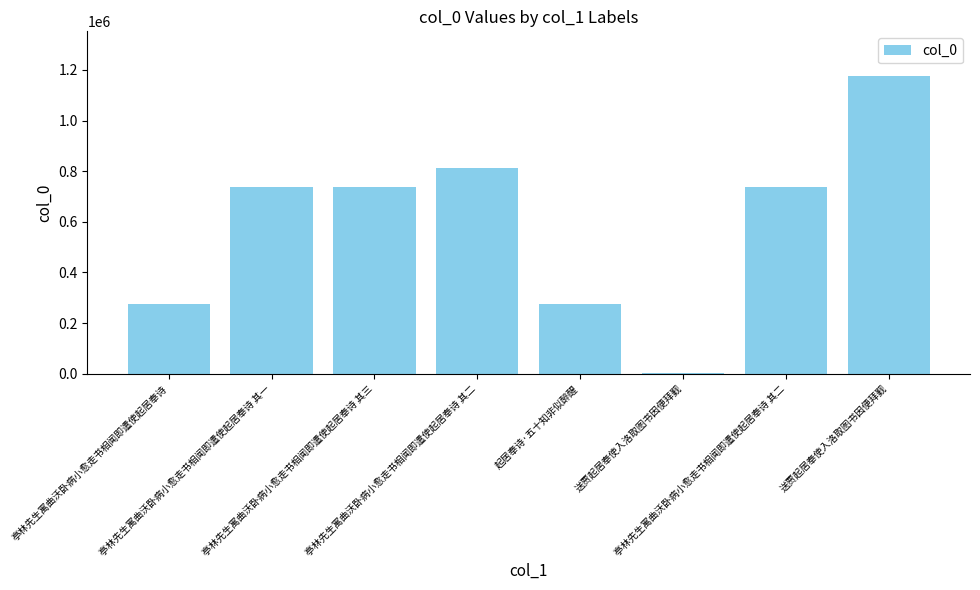

Which category has the lowest value across all series?

送贾起居奉使入洛取图书因便拜觐